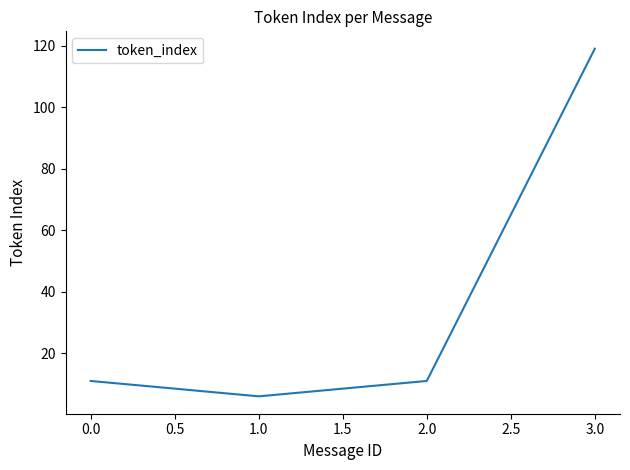

The value at 3.0 is 191. True or false?

False